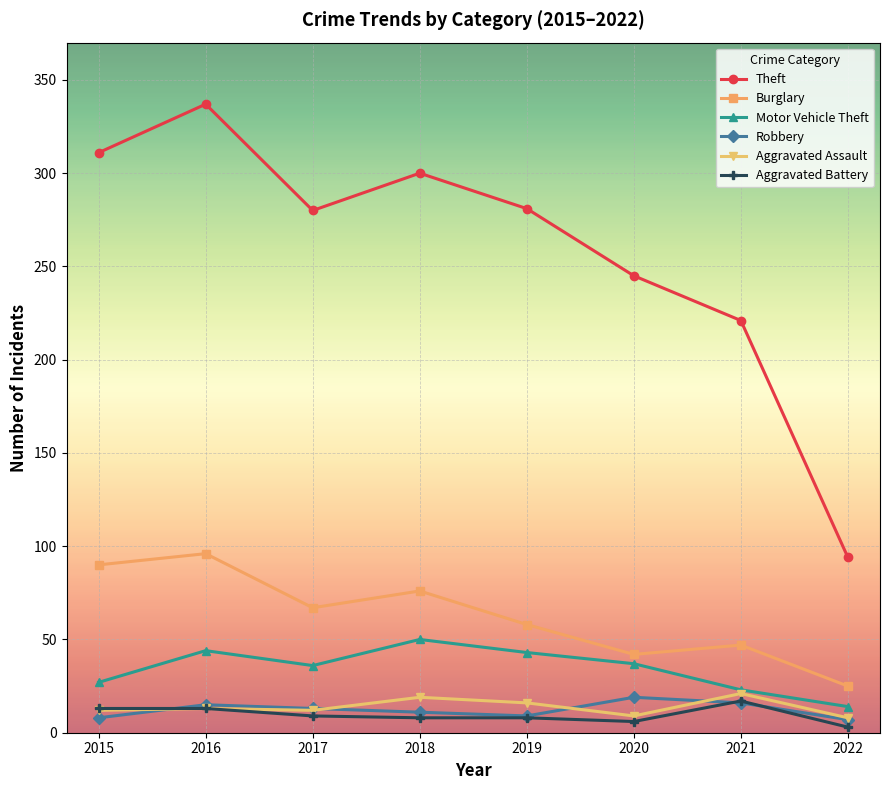

What is the approximate value of Theft at 2019?

281